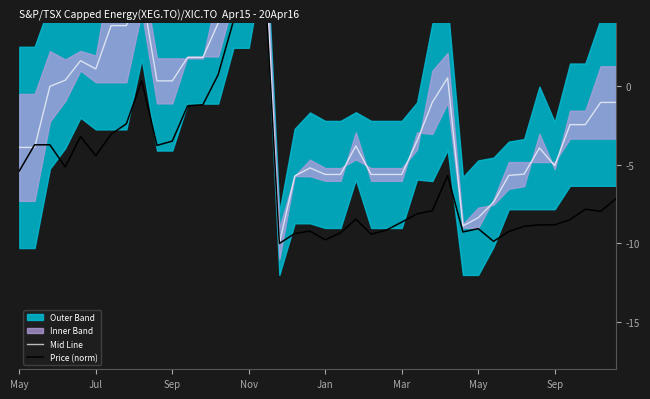

How many values in Price (norm) are above zero?

5